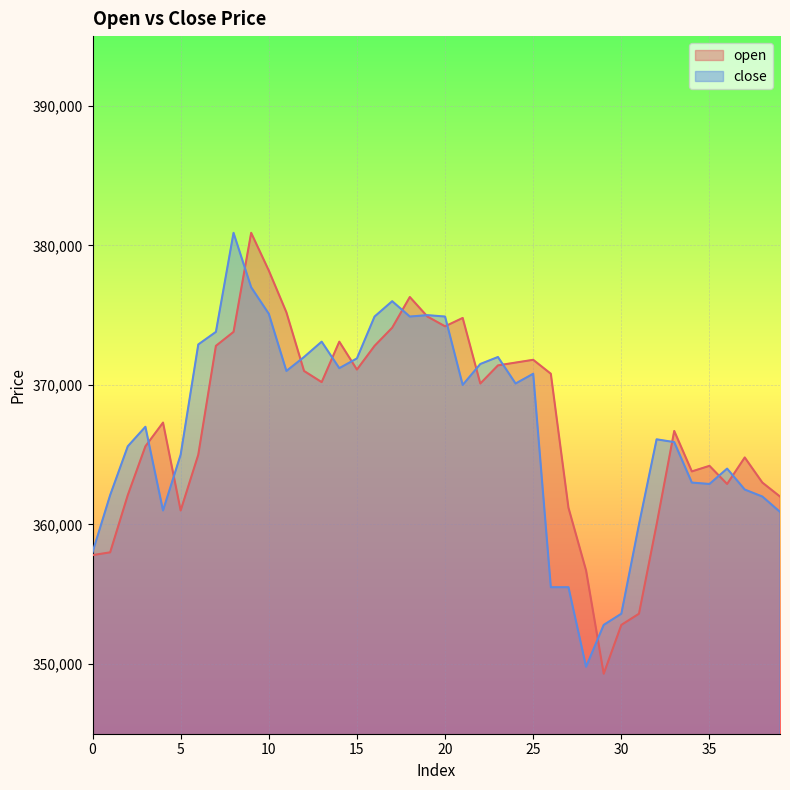

Reading right to left, what are all the values shown in this chart?

open: 39=362000	38=363000	37=364800	36=362900	35=364200	34=363800	33=366700	32=360000	31=353600	30=352800	29=349300	28=356700	27=361200	26=370800	25=371800	24=371600	23=371400	22=370100	21=374800	20=374200	19=374900	18=376300	17=374100	16=372800	15=371100	14=373100	13=370200	12=371000	11=375200	10=378200	9=380900	8=373800	7=372800	6=365000	5=361000	4=367300	3=365600	2=362100	1=358000	0=357800
close: 39=360900	38=362000	37=362500	36=364000	35=362900	34=363000	33=365900	32=366100	31=360000	30=353600	29=352800	28=349800	27=355500	26=355500	25=370800	24=370100	23=372000	22=371500	21=370000	20=374900	19=375000	18=374900	17=376000	16=374900	15=371900	14=371200	13=373100	12=372000	11=371000	10=375100	9=377000	8=380900	7=373800	6=372900	5=365000	4=361000	3=367000	2=365600	1=362100	0=358000